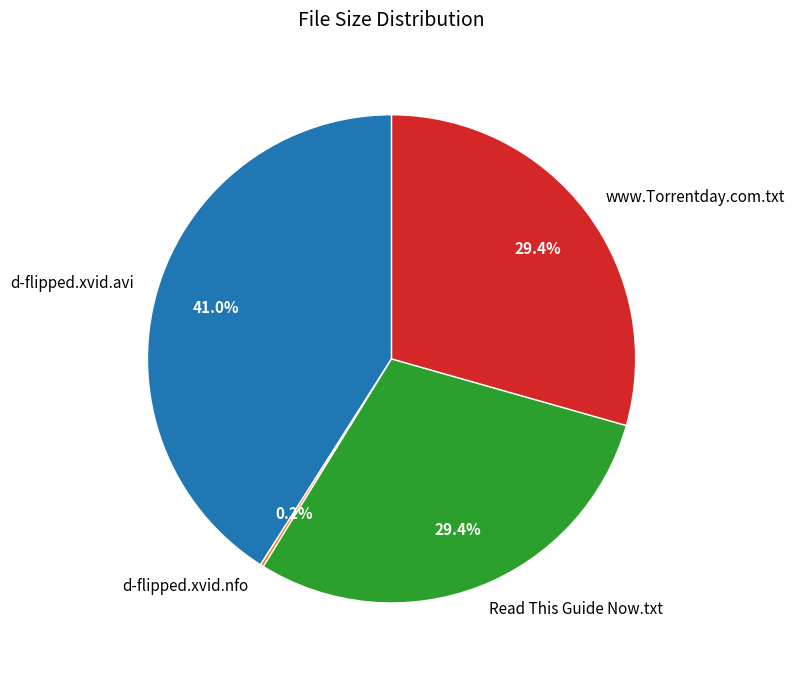

Is there a majority slice in this chart?

No